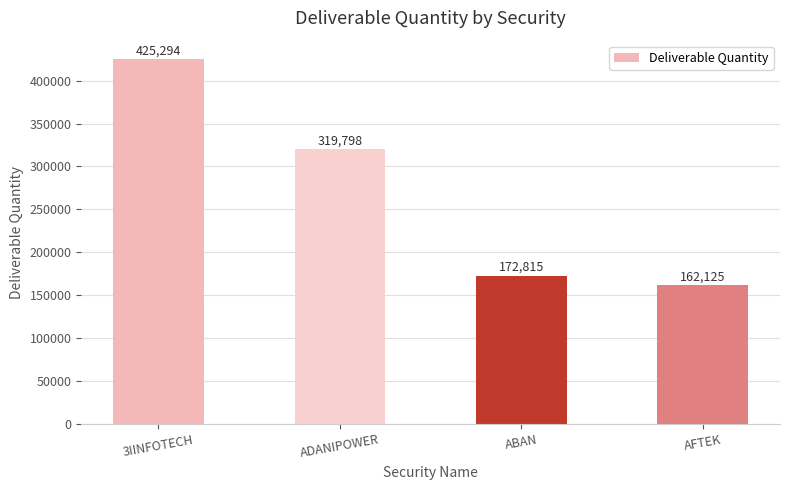

What is the difference between the values at ADANIPOWER and 3IINFOTECH?

105496